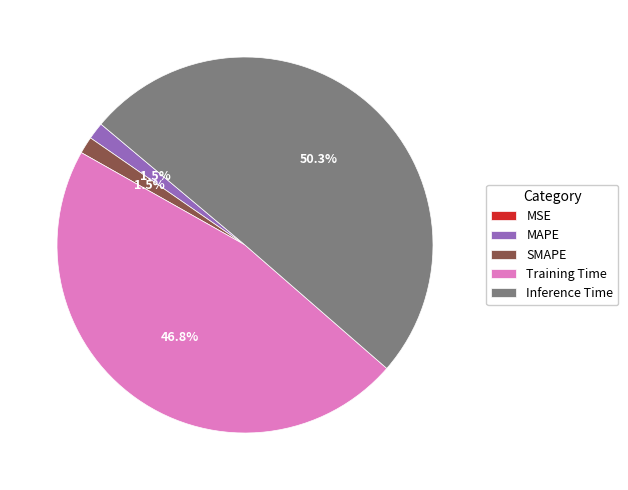

Which category has the biggest portion of the pie?

Inference Time